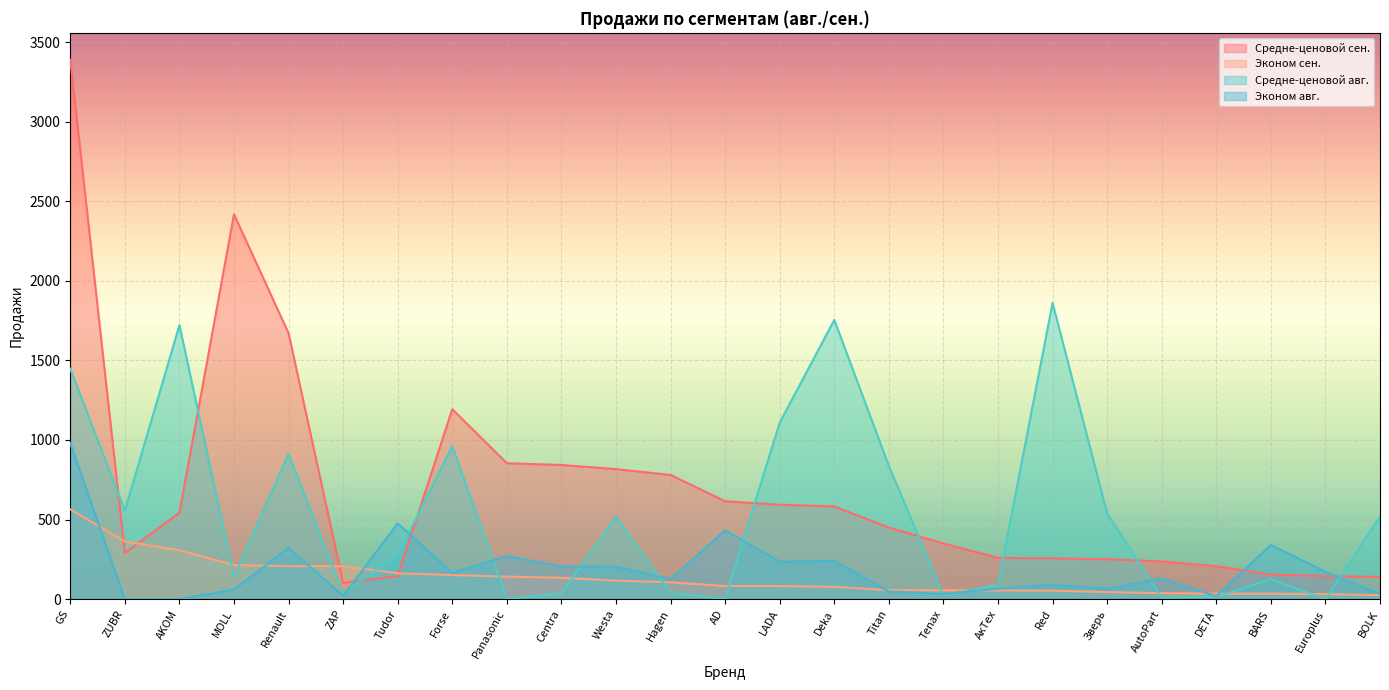

What is the total value across all series at Зверь?

895